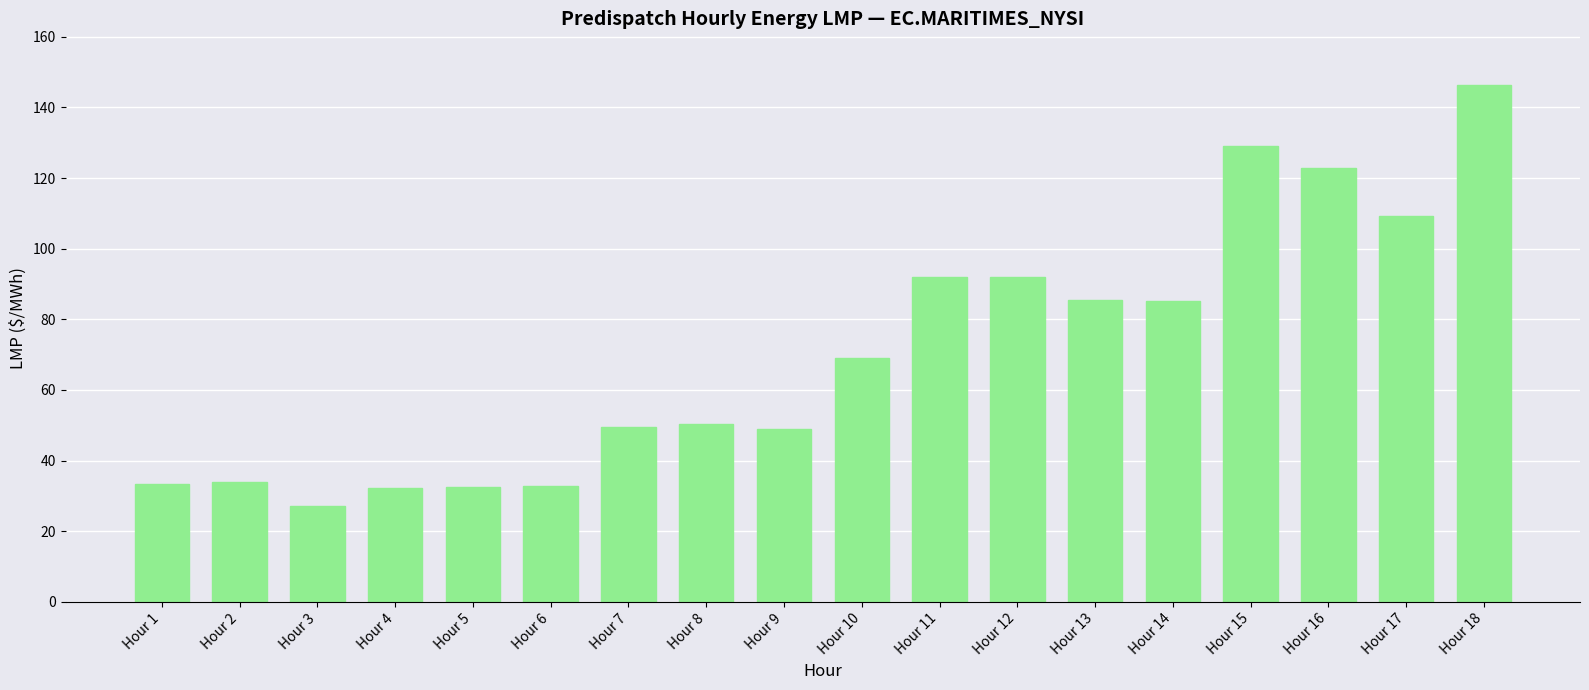

Which label corresponds to the largest value in the chart?

Hour 18